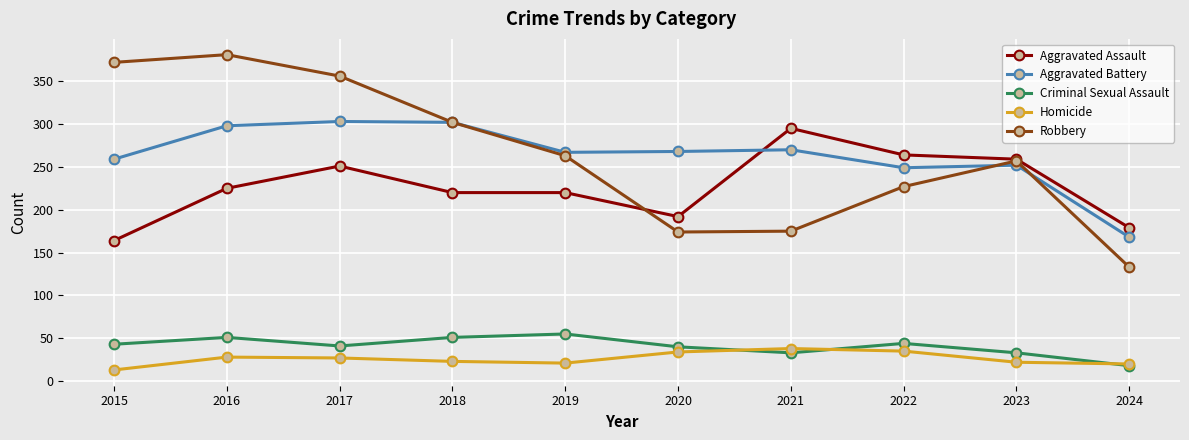

Which category has the lowest value across all series?

2015